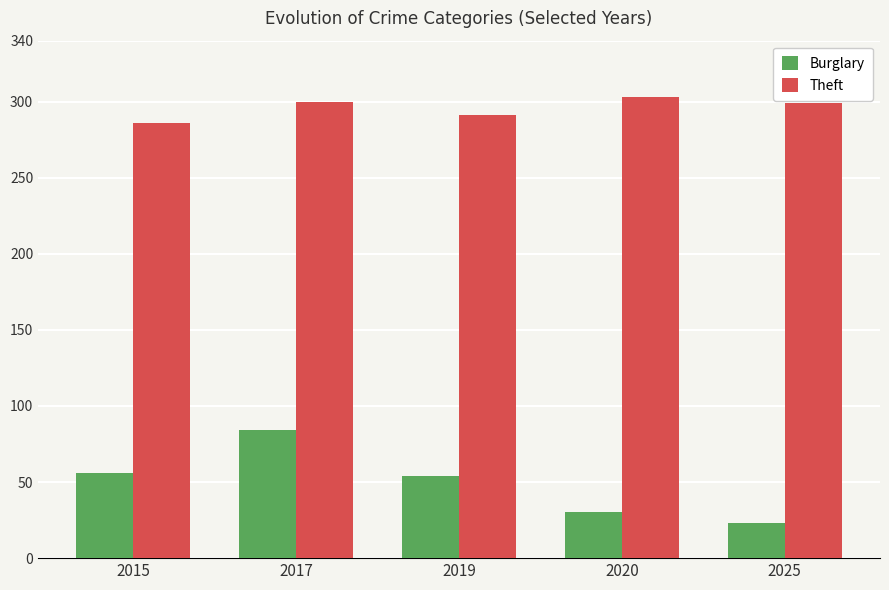

What is the sum of all Burglary values?

247